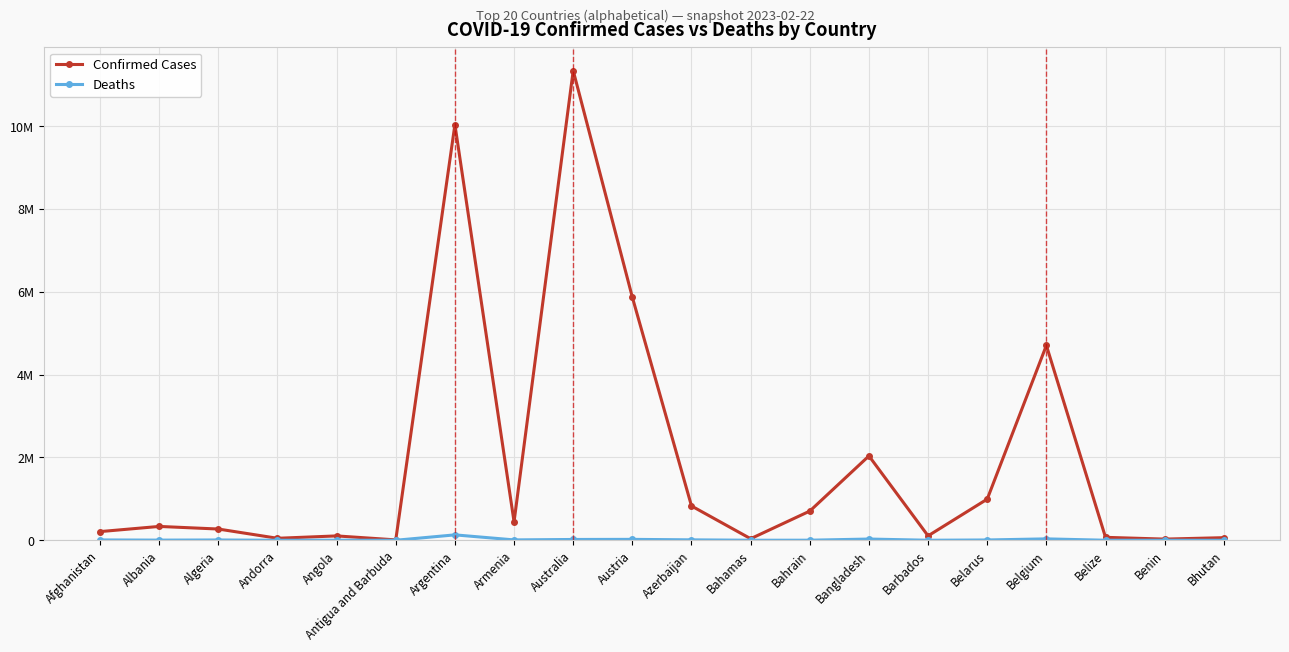

Reading right to left, transcribe all the data shown in this chart.

Confirmed Cases: 62615	27990	70740	4708273	994037	106645	2037773	705135	37491	828395	5871234	11347698	446819	10043308	9106	105184	47866	271428	334336	209181
Deaths: 21	163	688	33663	7118	575	29445	1548	833	10105	21825	19265	8721	130458	146	1931	165	6881	3598	7896